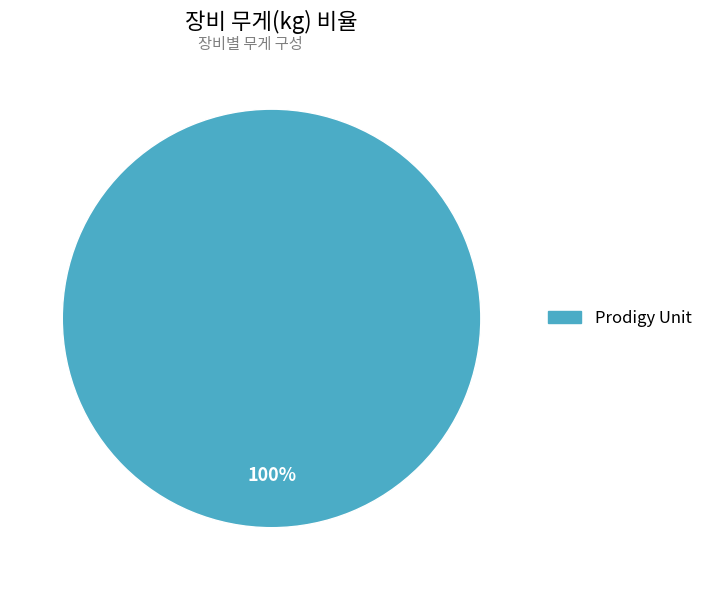

Count the number of slices in the pie.

1